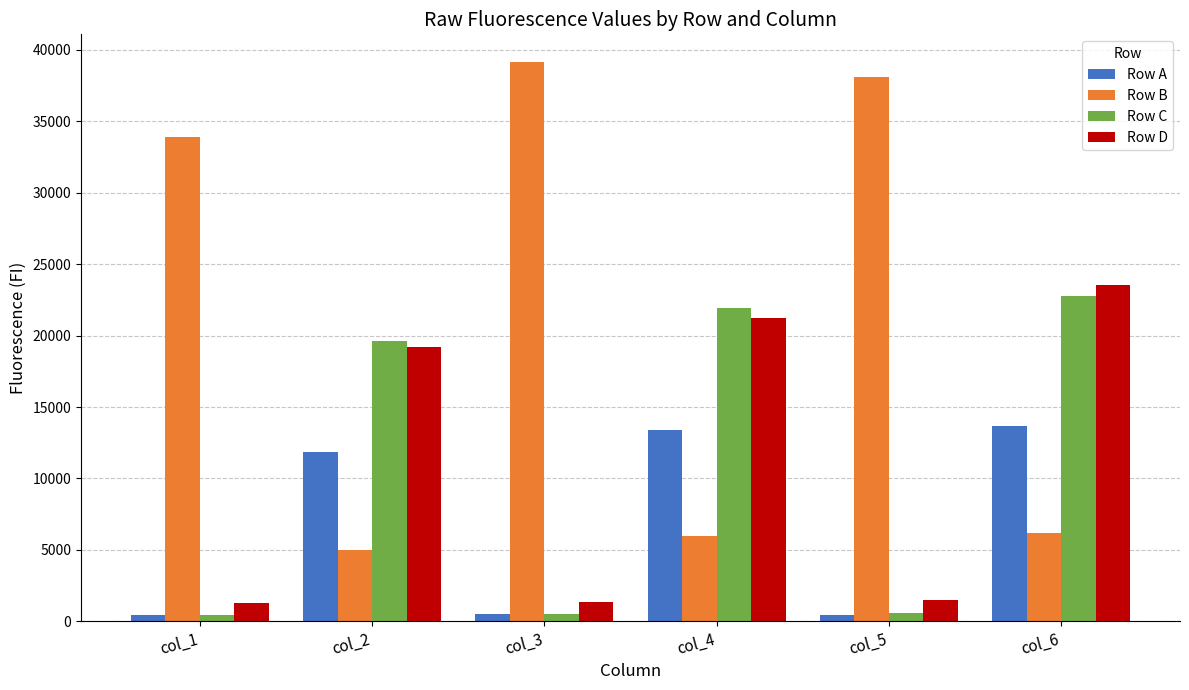

The Row B series shows 39127 at col_3. True or false?

True